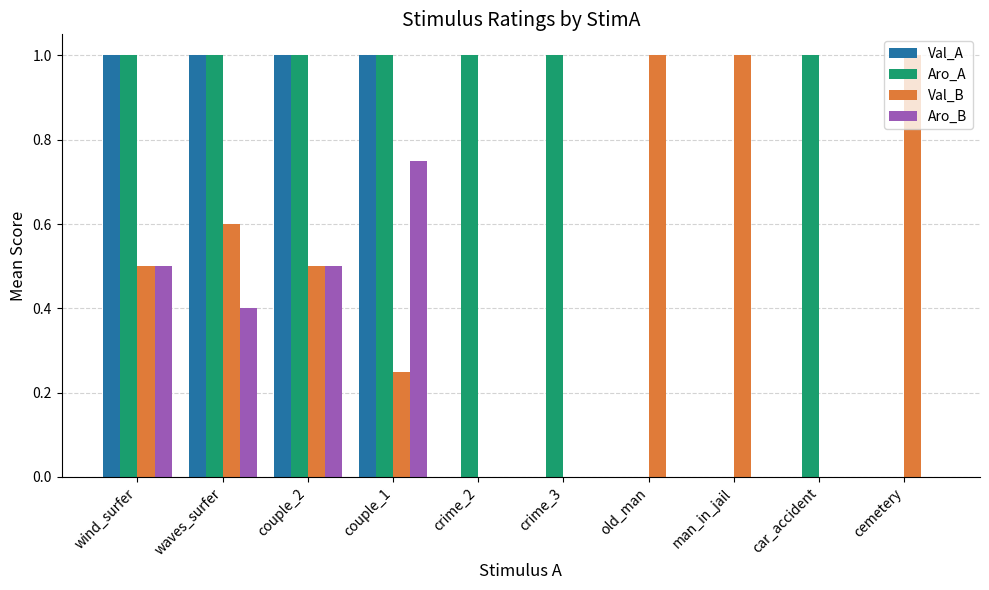

What is the sum of the Val_B values at old_man and man_in_jail?

2.0